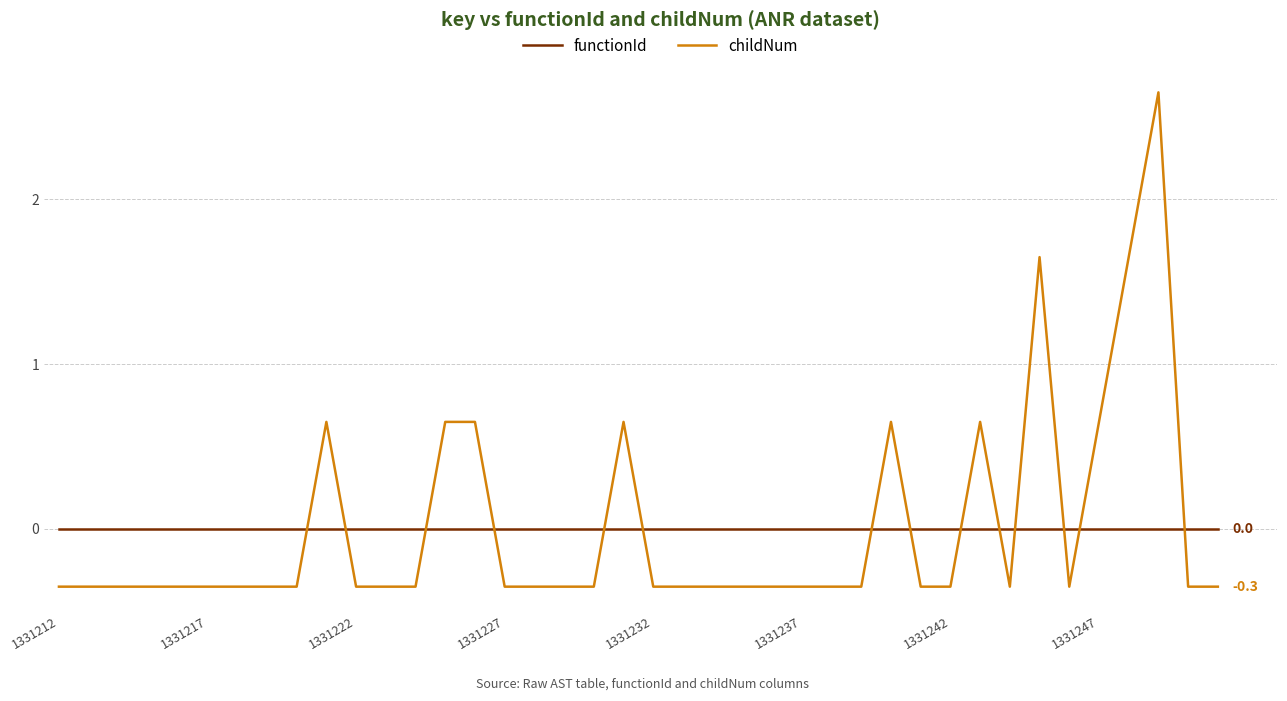

How many intersections are there between childNum and functionId?

14